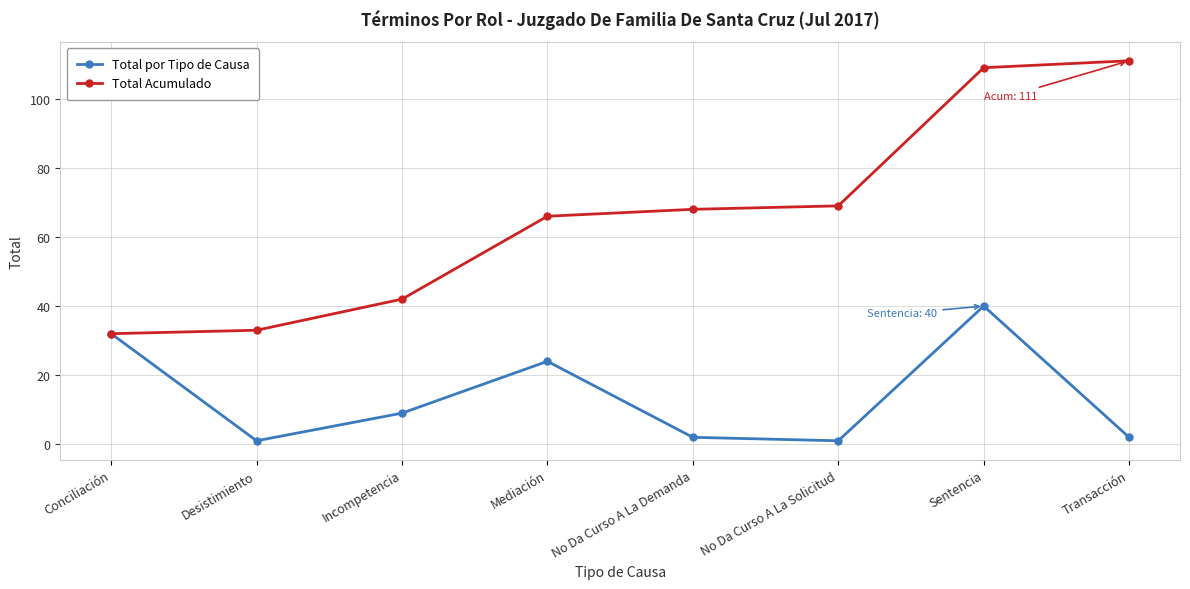

What is the maximum value shown in the chart?

111